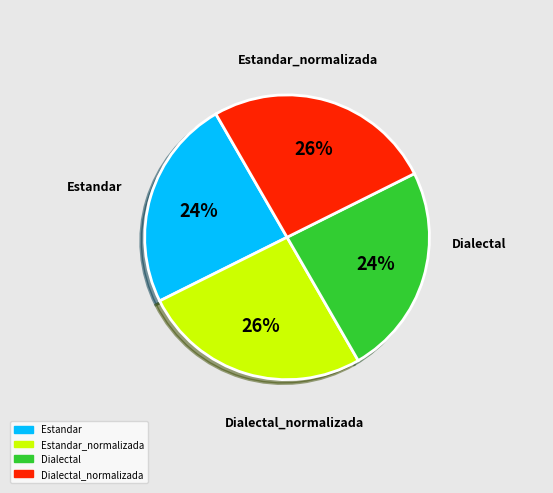

To the nearest percent, what is the average slice percentage?

25%